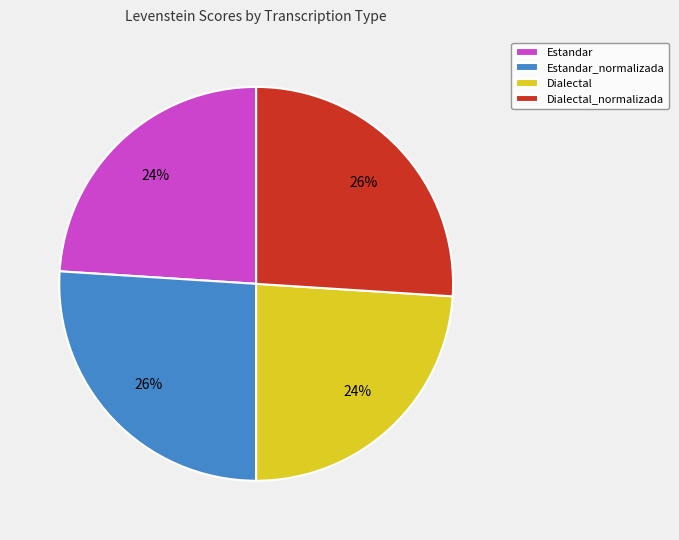

To the nearest percent, what is the combined percentage of Dialectal and Estandar_normalizada?

50%